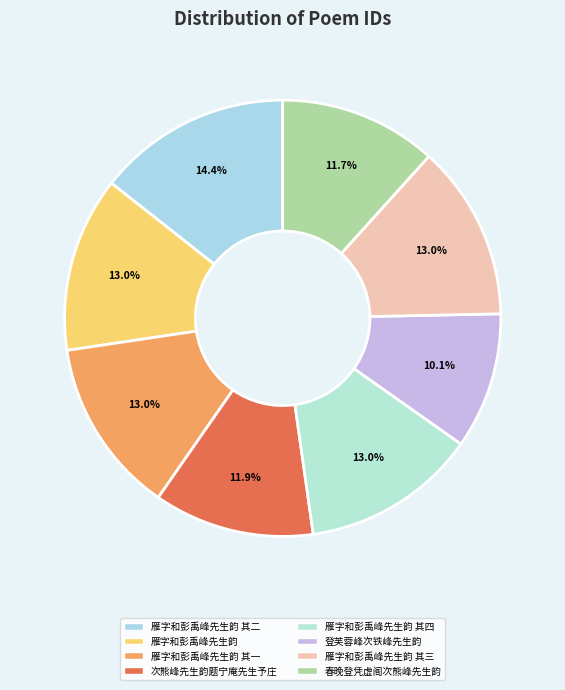

Approximately how many times larger is the value at 登芙蓉峰次铁峰先生韵 compared to 次熊峰先生韵题宁庵先生予庄?

0.8